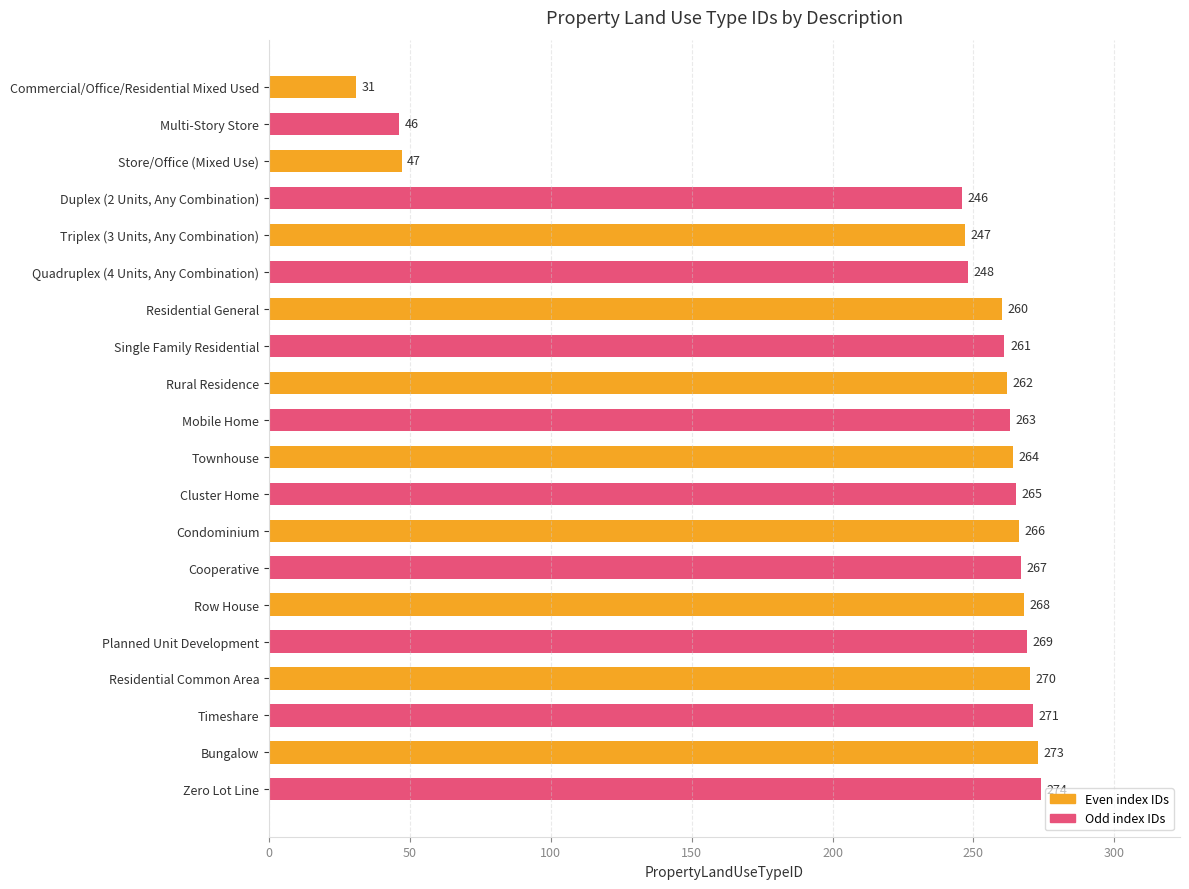

How many bars are there in total?

20